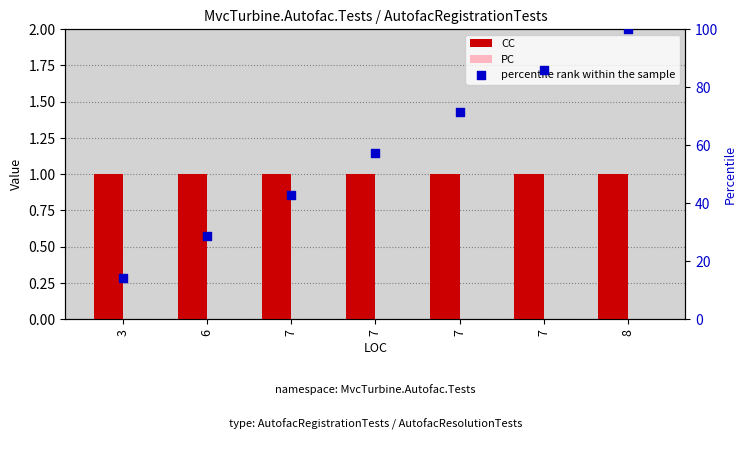

At how many categories does at least one series exceed 94?

1